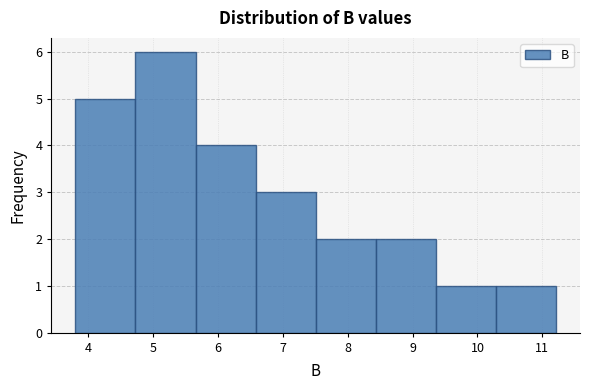

Reading left to right, list every bar in this chart as the range it spans on the x-axis followed by its height. Neither the bar edges nor the heights are printed on the chart, so give them approximately, as read against the axes.

3.8 to 4.7: 5
4.7 to 5.7: 6
5.7 to 6.6: 4
6.6 to 7.5: 3
7.5 to 8.4: 2
8.4 to 9.4: 2
9.4 to 10.3: 1
10.3 to 11.2: 1